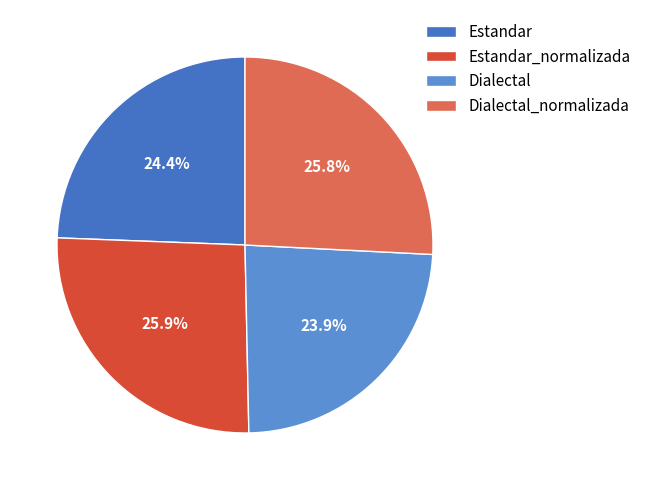

Which slice is the smallest?

Dialectal